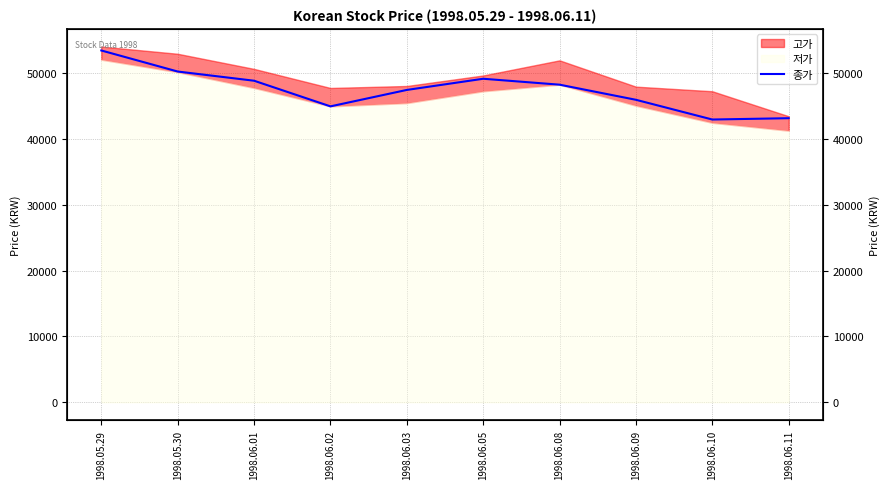

What is the label of the 1st point from the left?

1998.05.29